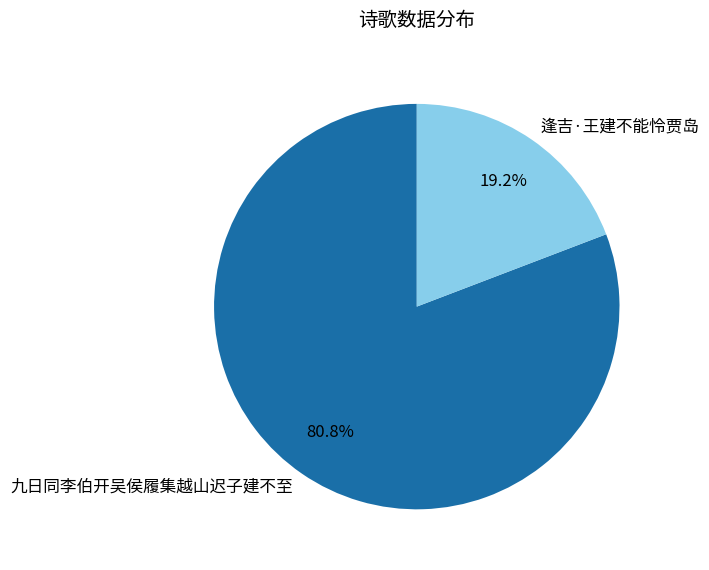

Which slice is the largest?

九日同李伯开吴侯履集越山迟子建不至